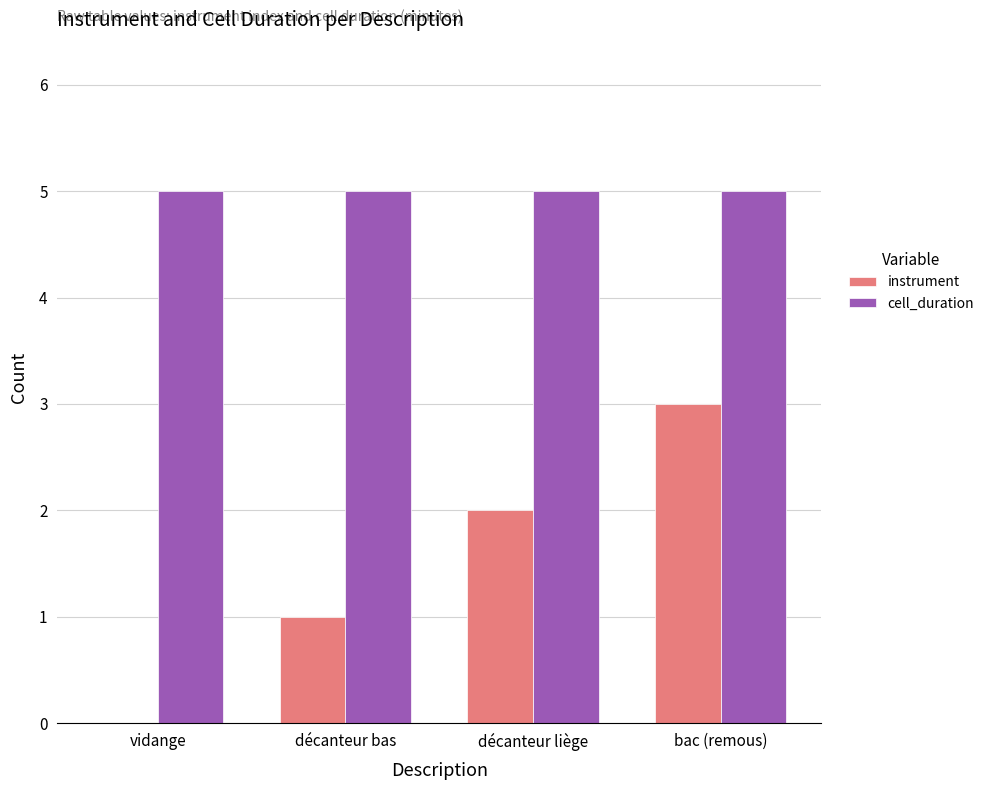

At which label does instrument reach its peak?

bac (remous)